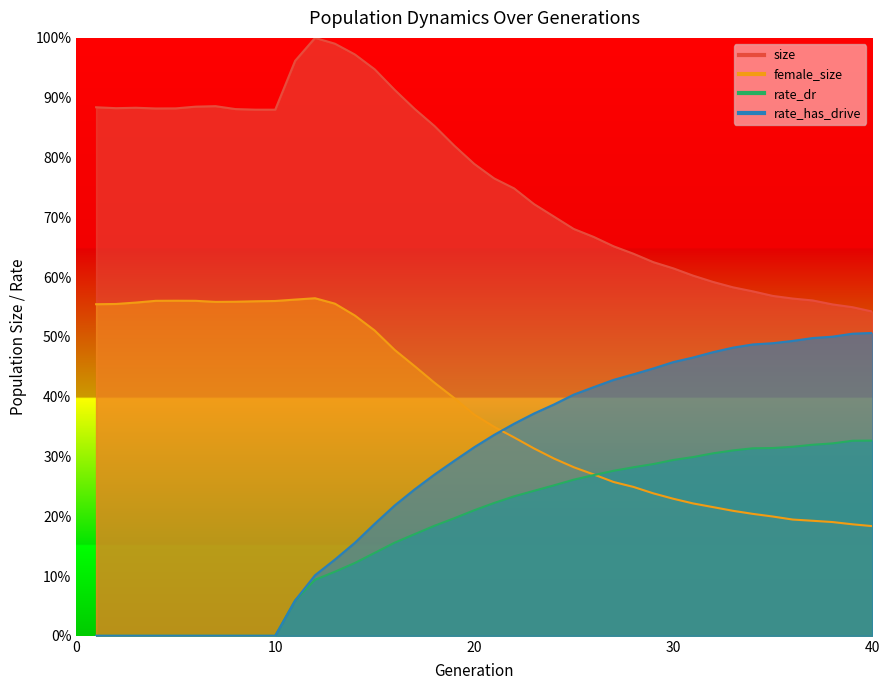

Rank the series by their maximum value, from highest to lowest.

size, female_size, rate_has_drive, rate_dr